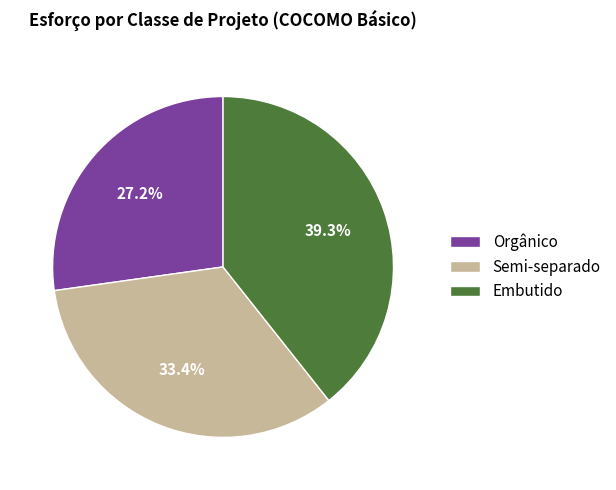

The Orgânico slice represents 18% of the pie. True or false?

False